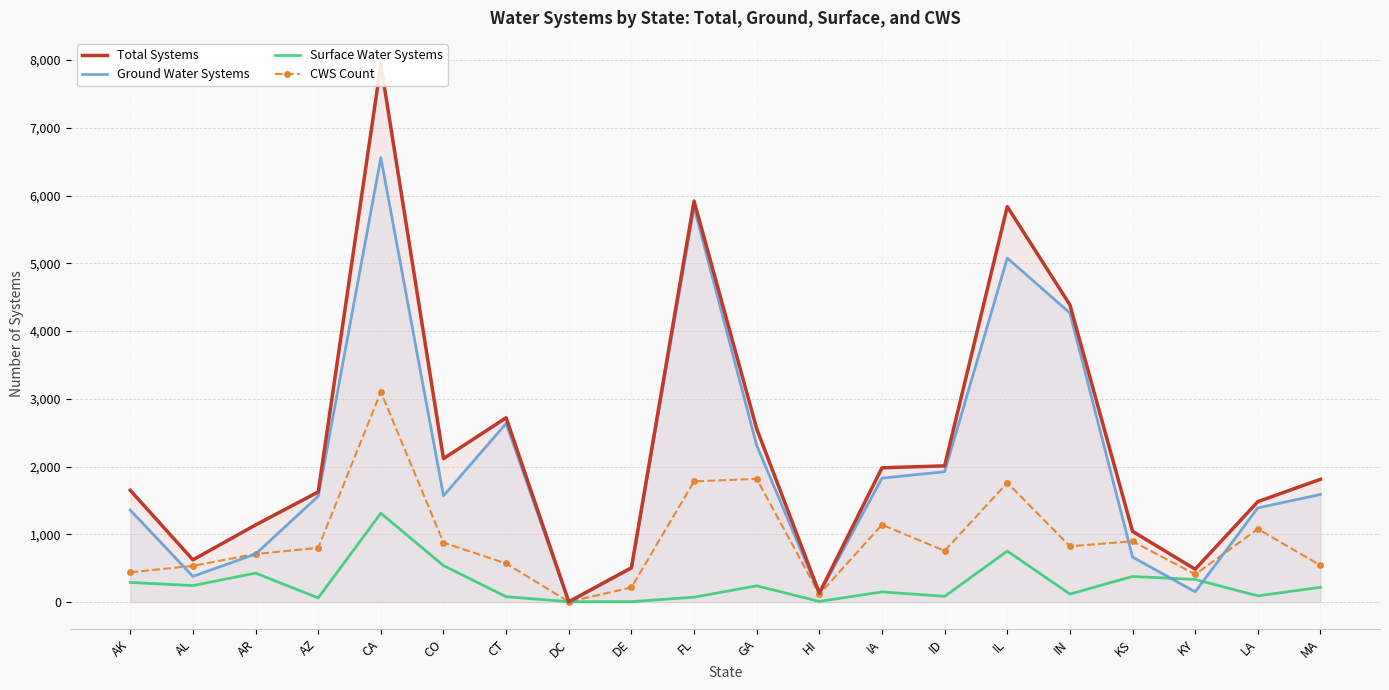

What is the average value of the Surface Water Systems series?

271